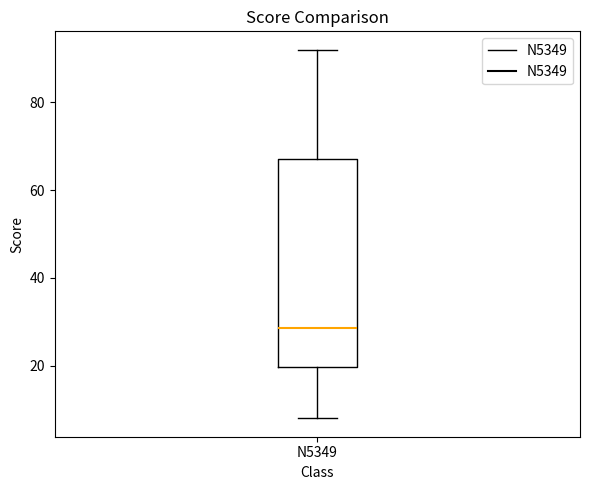

Read this box plot against the y-axis: the position of the median line, the range covered by the box, and the ends of both whiskers. The values are not printed on the chart, so give them approximately, as read against the axis.

median 28, box 20 to 68, whiskers 8 to 92